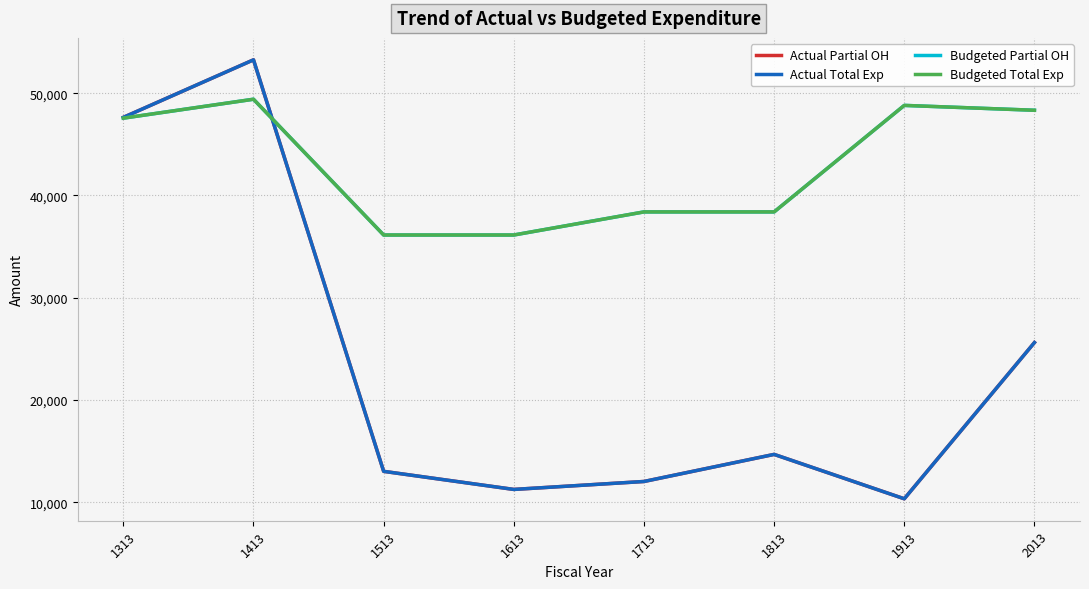

What is the difference between the maximum and minimum values in the Actual Total Exp series?

42913.6